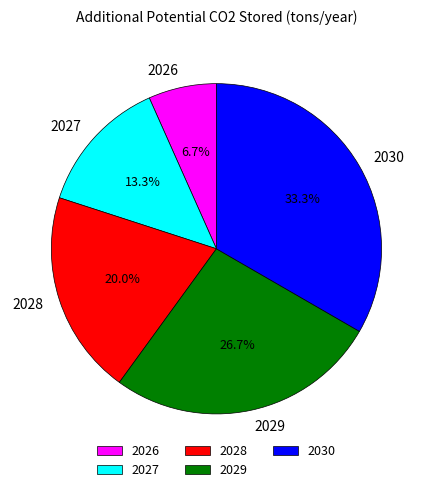

Combined, what portion of the pie is 2027 and 2028?

33.3%